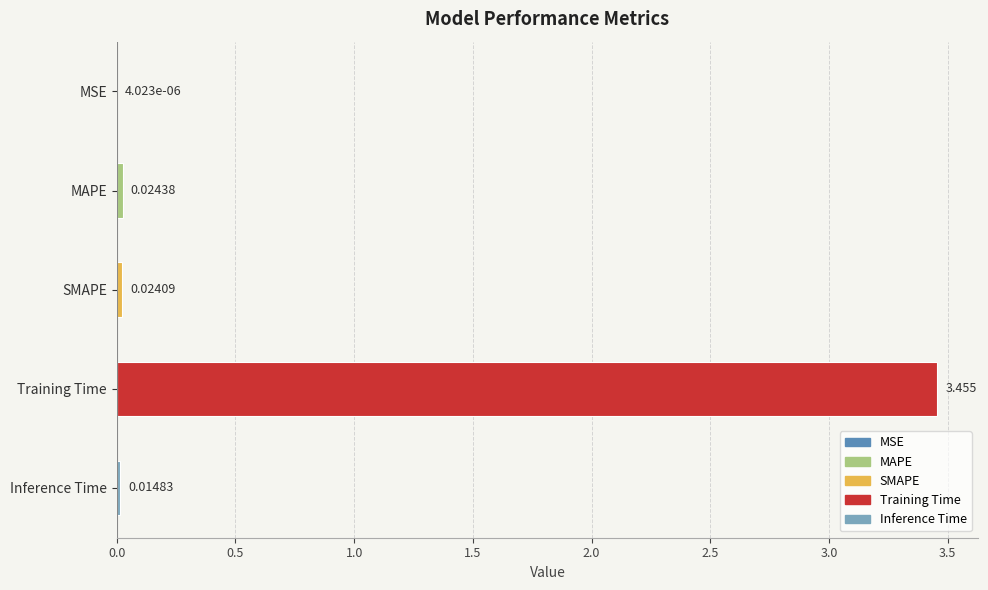

What is the average value?

0.7